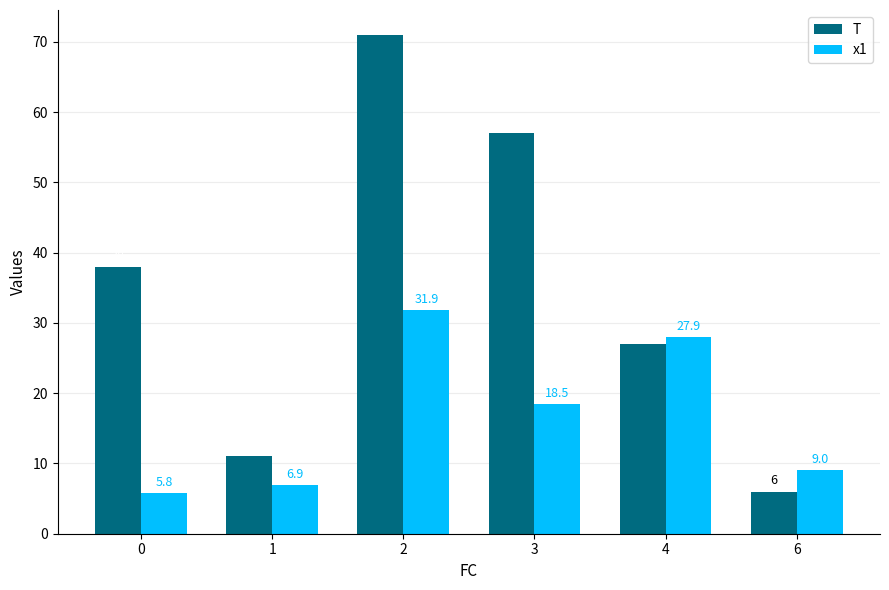

Reading left to right, list all the values displayed in this chart.

T: 0=38.0	1=11.0	2=71.0	3=57.0	4=27.0	6=6.0
x1: 0=5.8	1=6.9	2=31.9	3=18.5	4=27.9	6=9.0